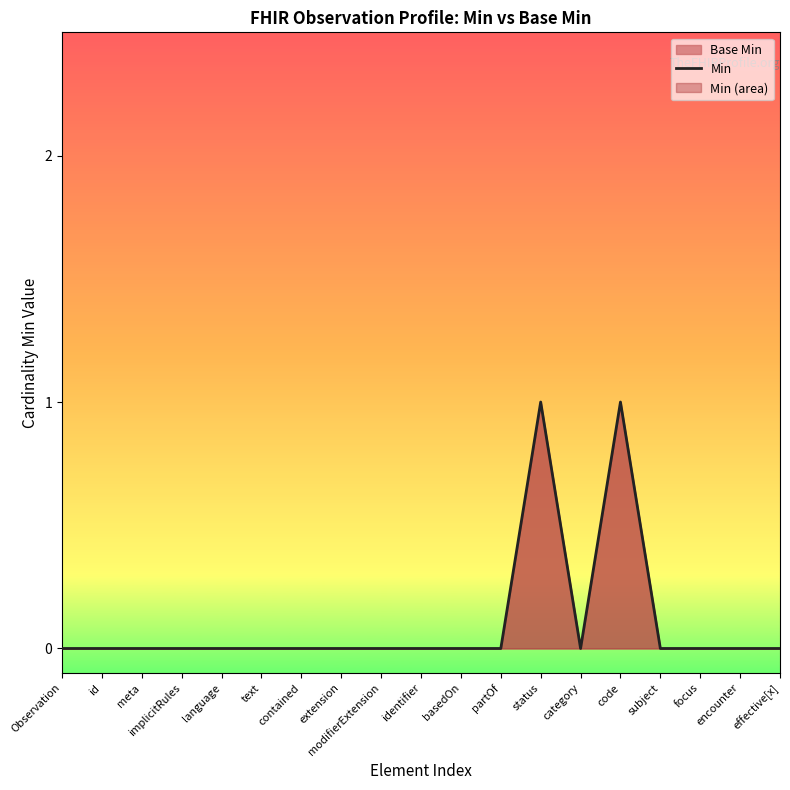

How many points are higher than both their immediate neighbors (excluding endpoints)?

2